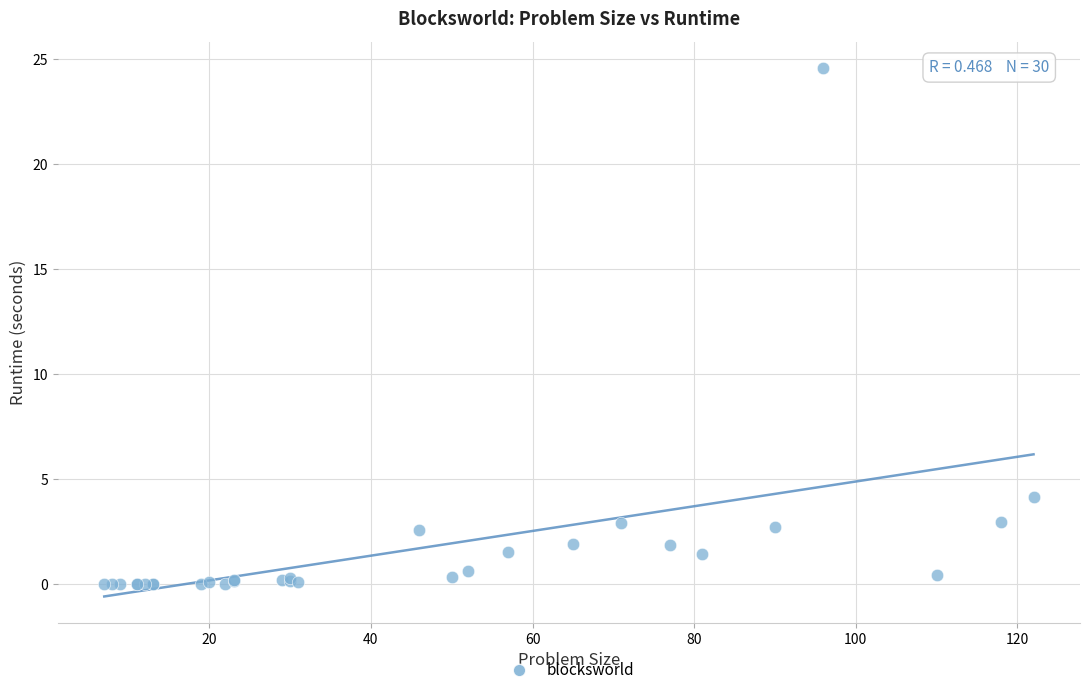

What Y value in the scatter plot is closest to 12?

4.2